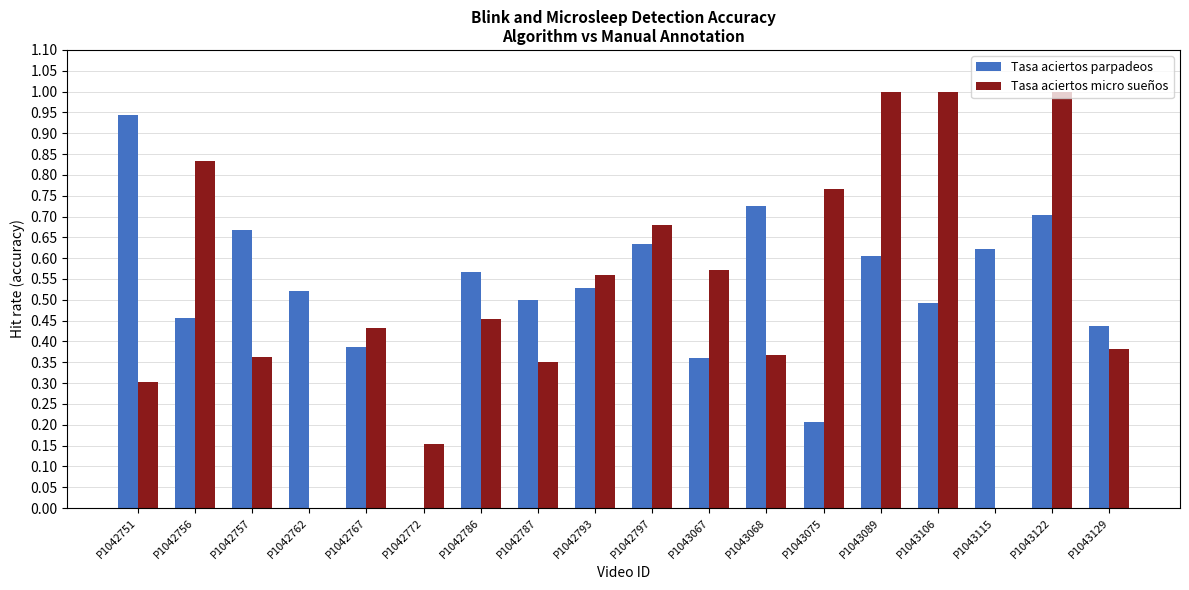

What is the sum of all Tasa aciertos micro sueños values?

9.2